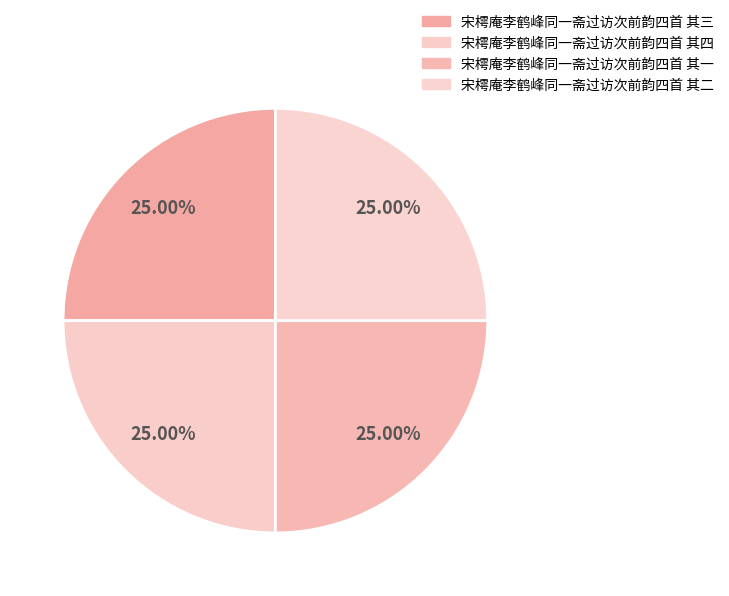

To the nearest percent, what portion does 宋樗庵李鹤峰同一斋过访次前韵四首 其四 represent?

25%